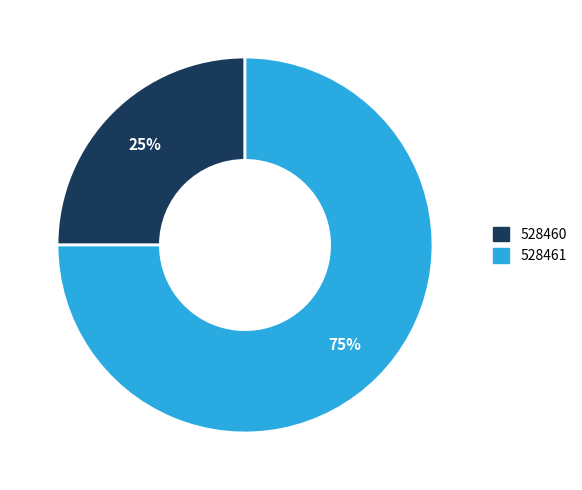

Which category accounts for the majority?

528461